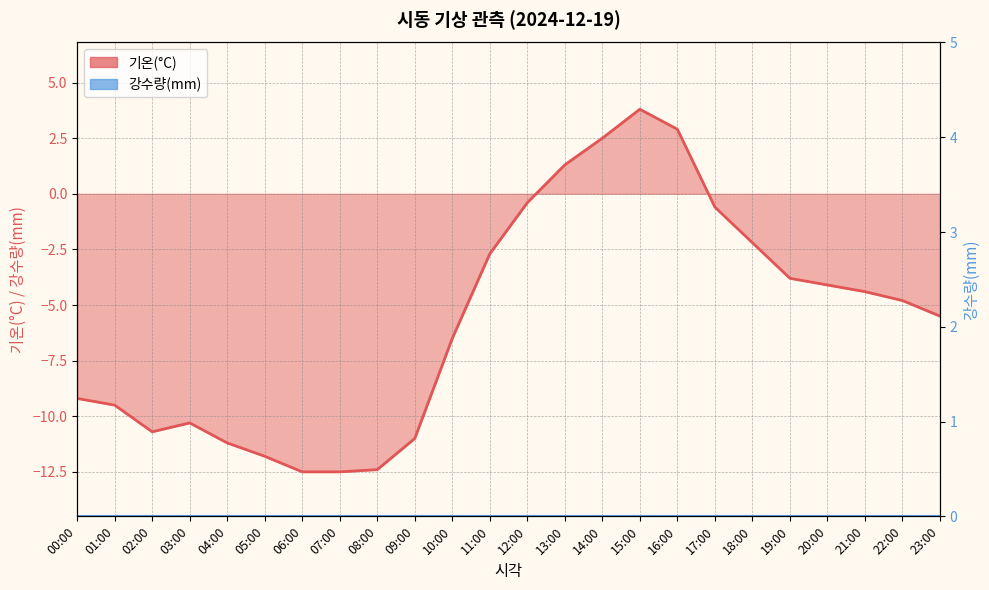

How many data points does each series have?

24